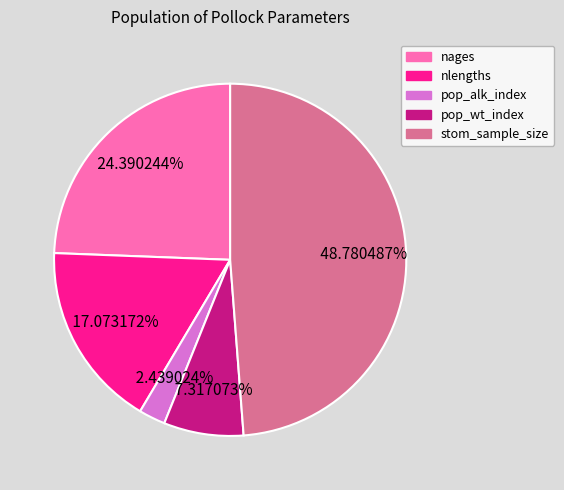

How many segments does this pie chart have?

5